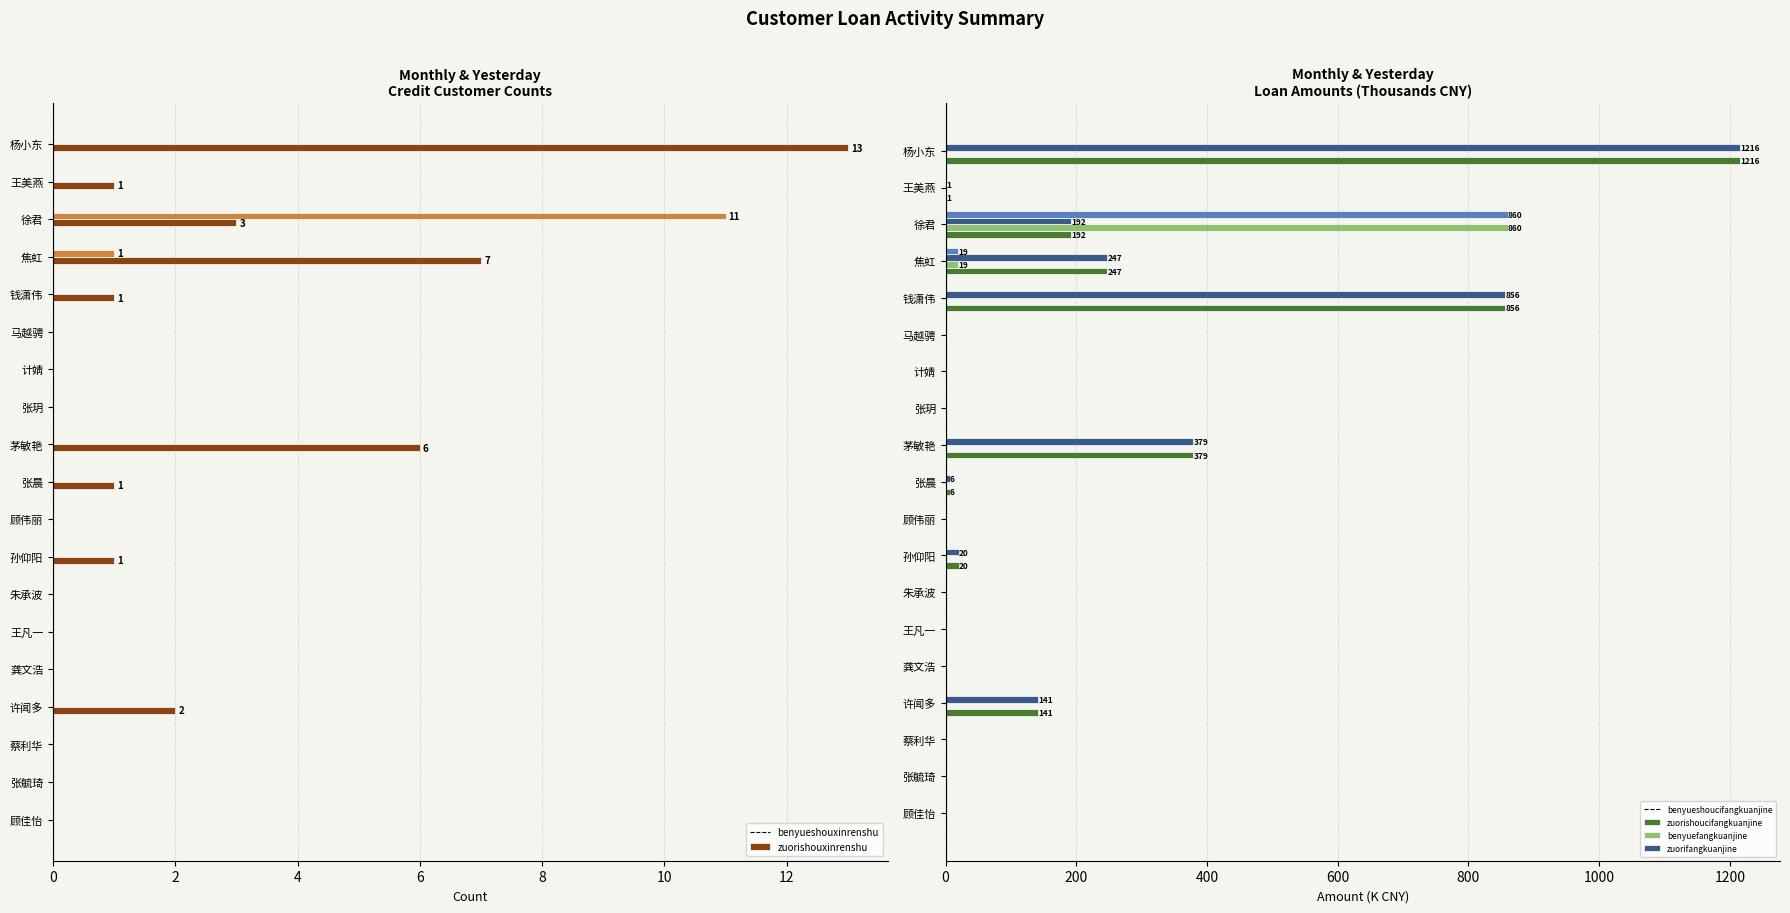

Is it true that benyuefangkuanjine equals 0.0 at 顾伟丽?

True